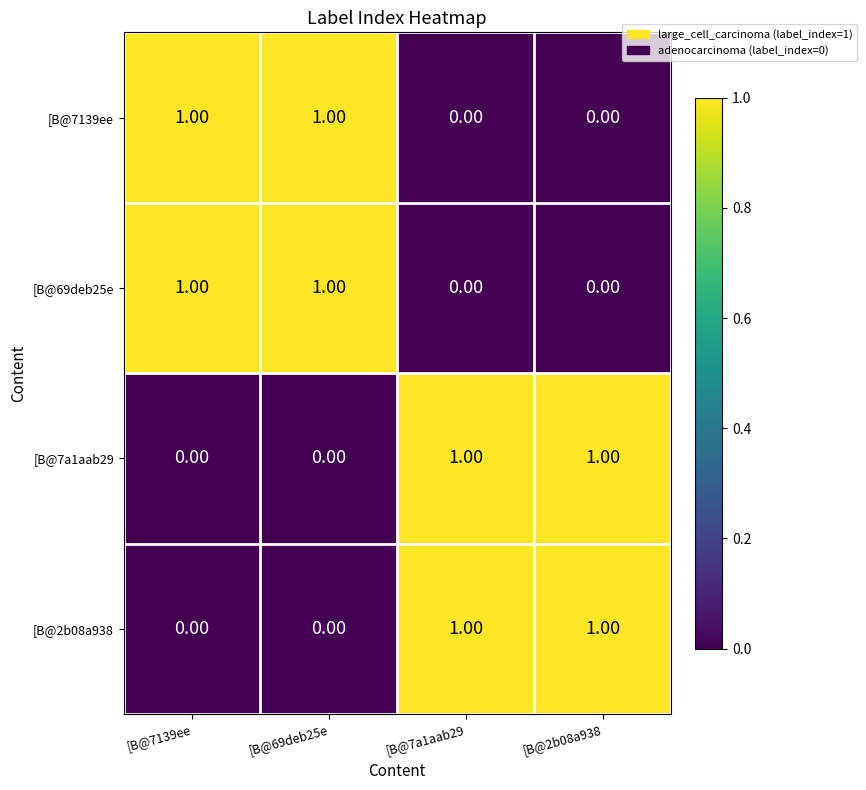

Is the value of [B@7a1aab29 at [B@2b08a938 greater than the value of [B@7139ee at [B@2b08a938?

Yes